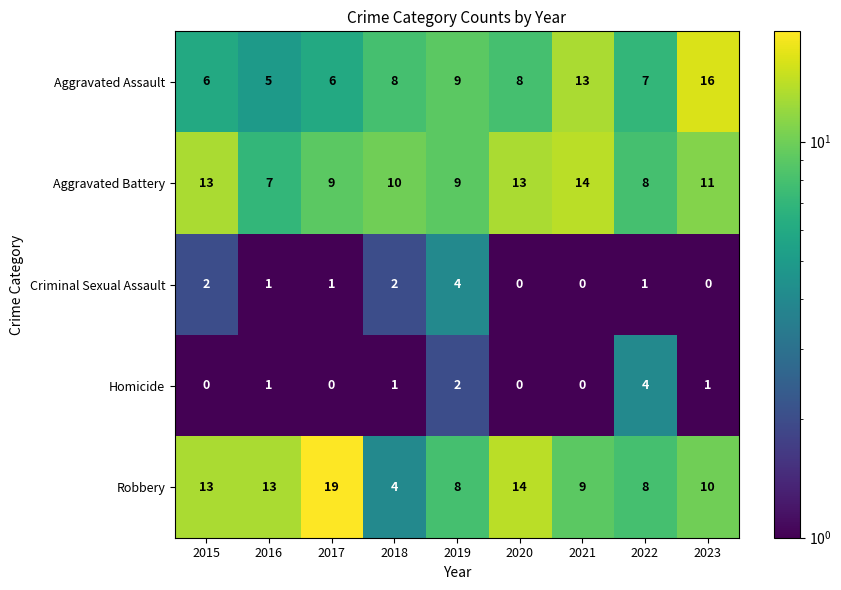

Is the value of Robbery at 2016 greater than the value of Aggravated Assault at 2017?

Yes